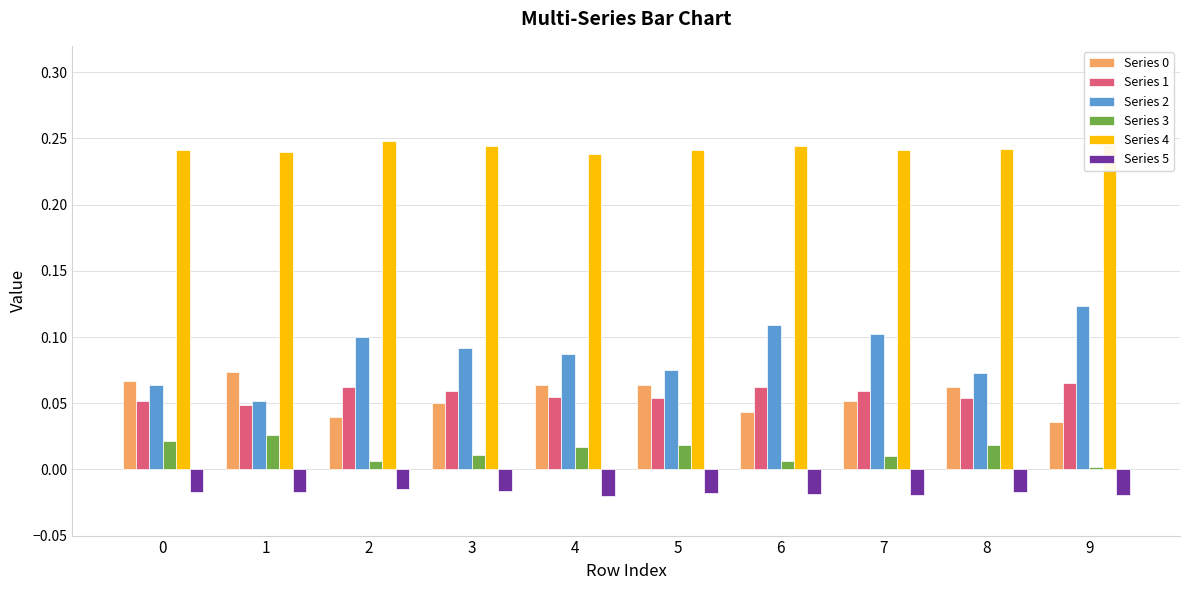

Which series has the largest range (max minus min)?

Series 2